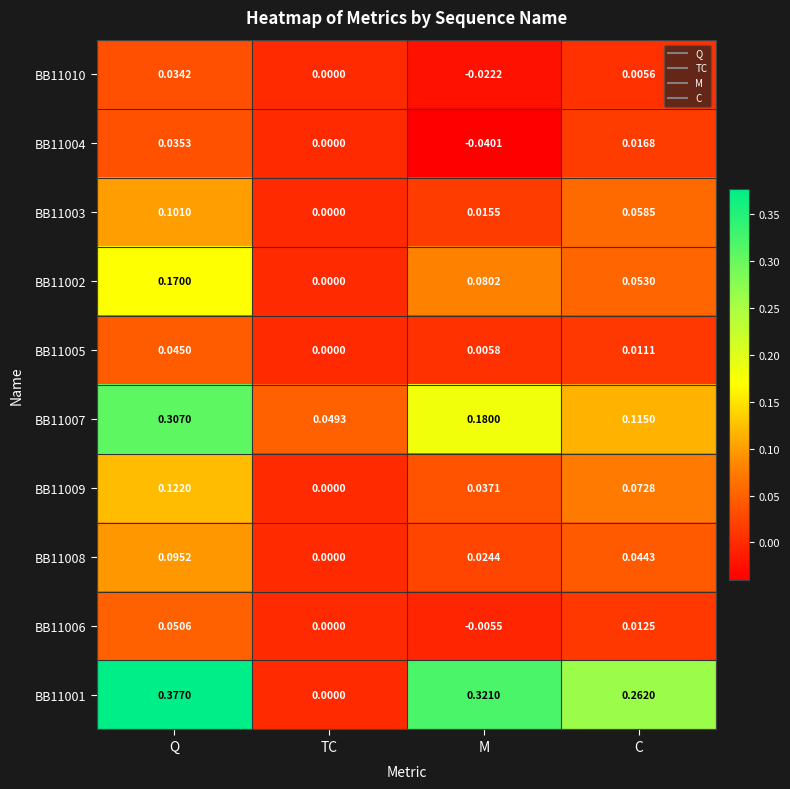

At which category is the sum across all series the highest?

Q